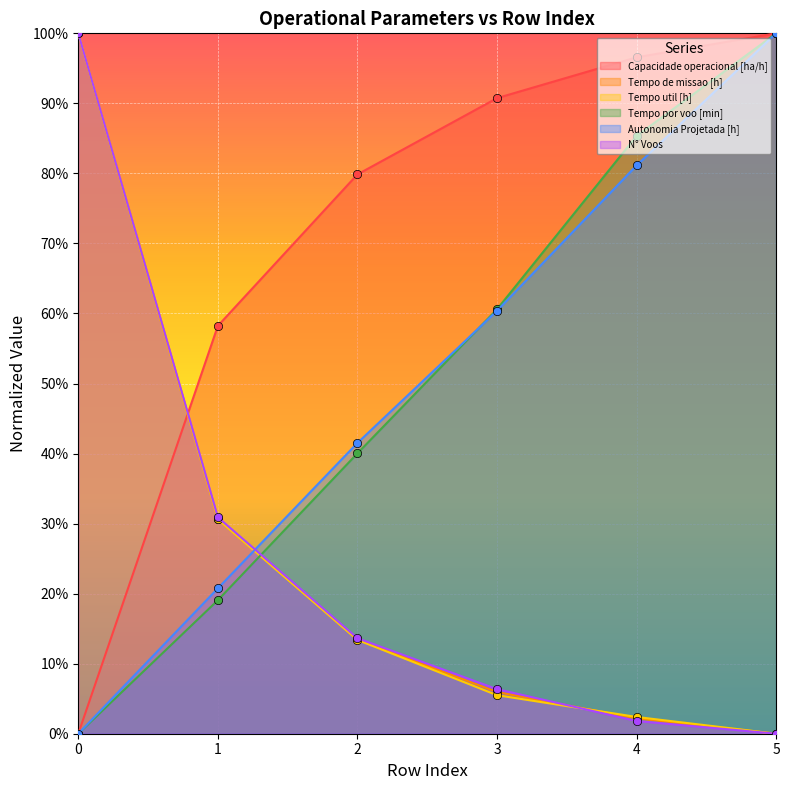

How many lines are shown in the chart?

6